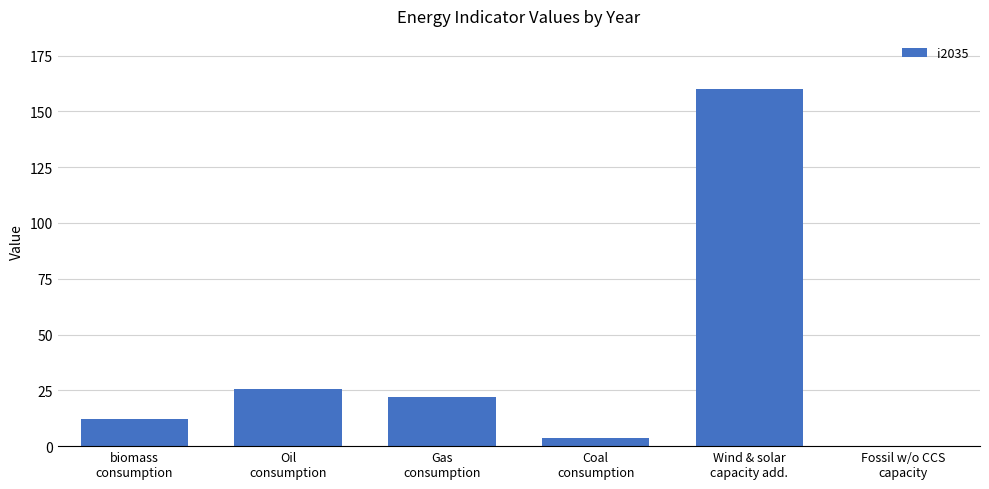

What is the greatest value displayed?

159.8